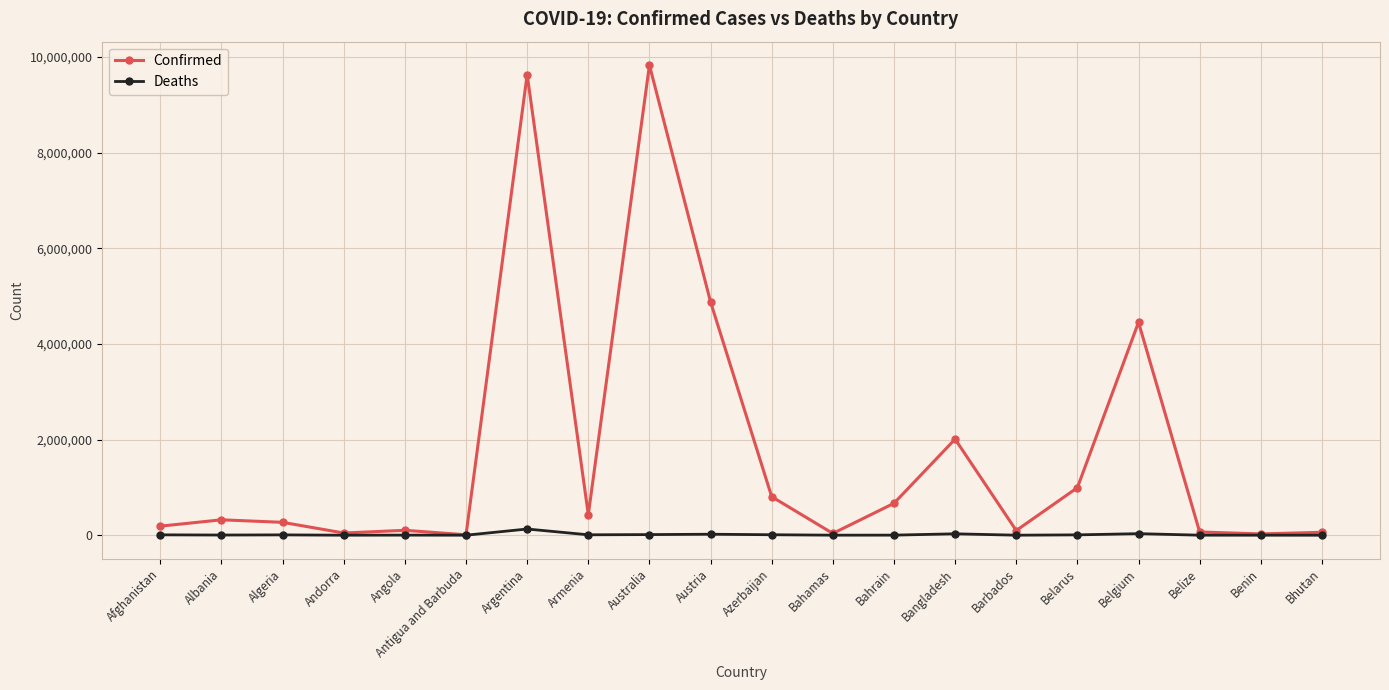

What is the smallest value displayed?

21